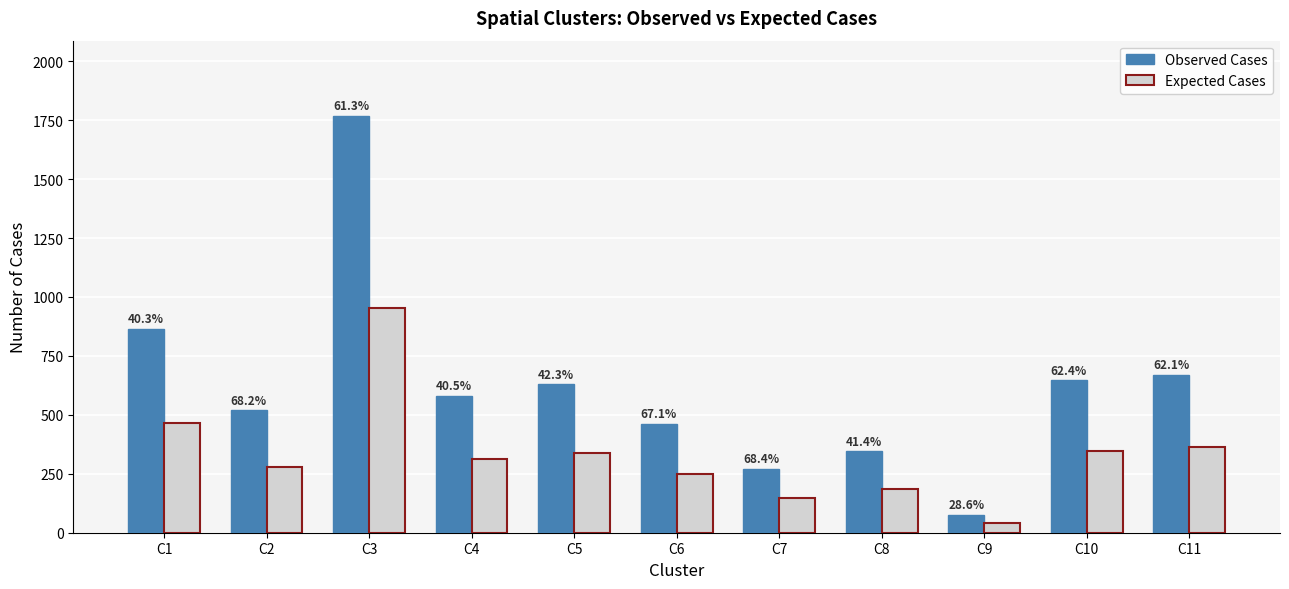

What value does the Observed Cases series have at C3?

1769.0